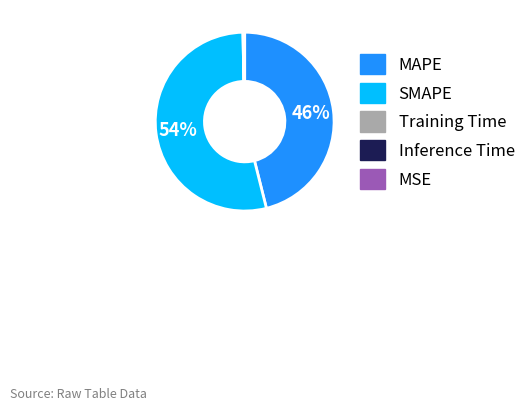

True or false: MAPE accounts for 34% of the total.

False